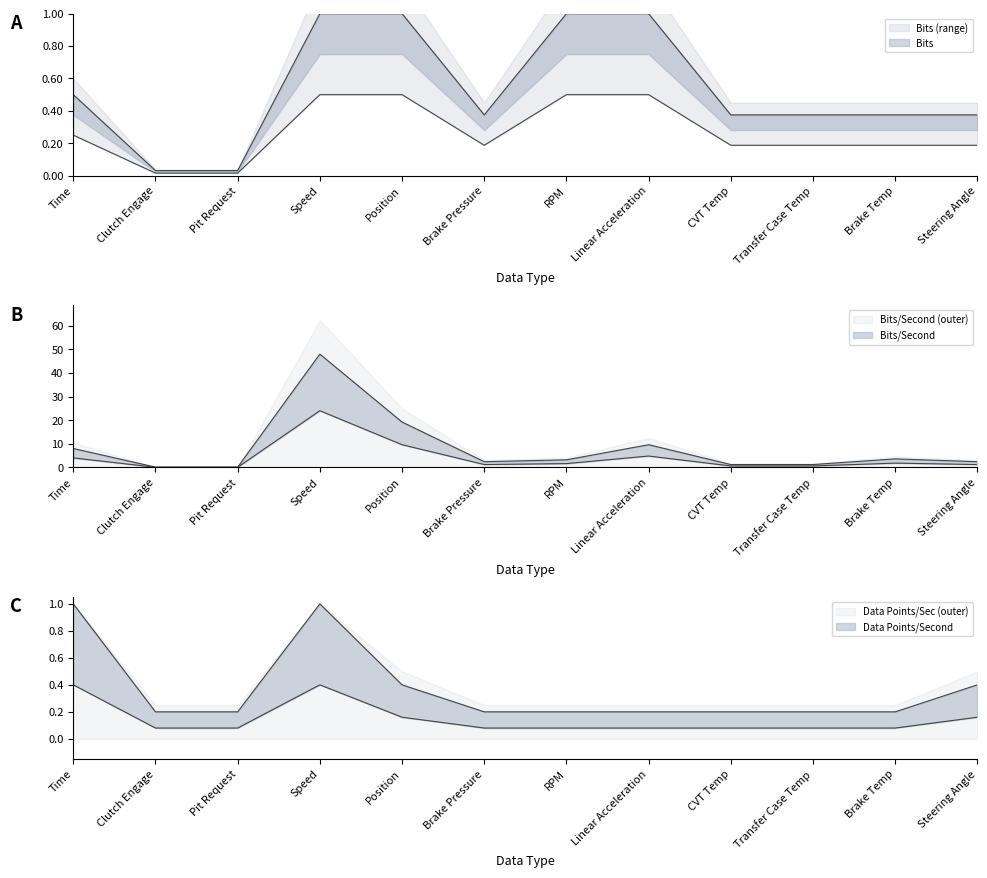

What is the label of the 10th point from the right?

Pit Request